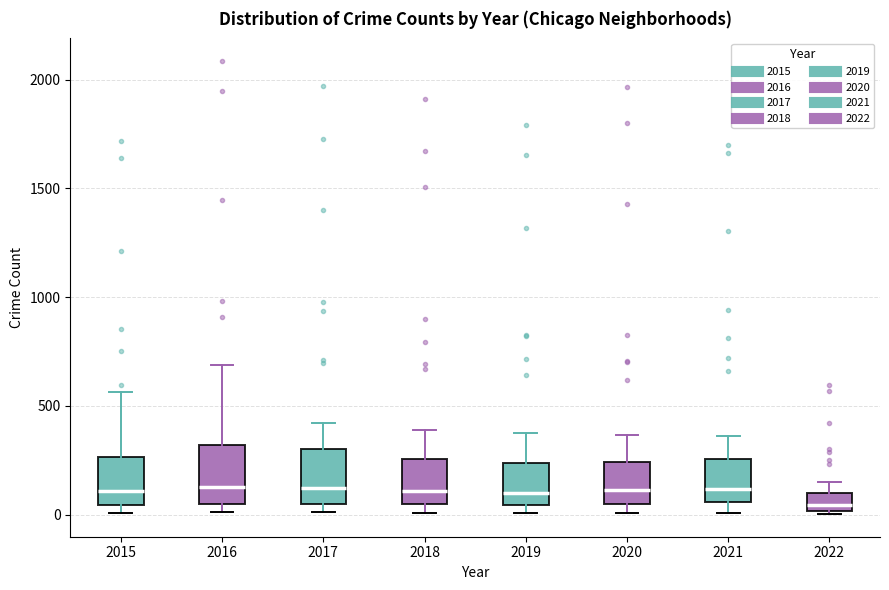

Reading left to right, read every box against the y-axis: the position of its median line, the range the box covers, and the ends of its whiskers. The values are not printed on the chart, so give them approximately, as read against the axis.

2015: median 100, box 50 to 250, whiskers 0 to 550
2016: median 150, box 50 to 300, whiskers 0 to 700
2017: median 100, box 50 to 300, whiskers 0 to 400
2018: median 100, box 50 to 250, whiskers 0 to 400
2019: median 100, box 50 to 250, whiskers 0 to 400
2020: median 100, box 50 to 250, whiskers 0 to 350
2021: median 100, box 50 to 250, whiskers 0 to 350
2022: median 50, box 0 to 100, whiskers 0 to 150